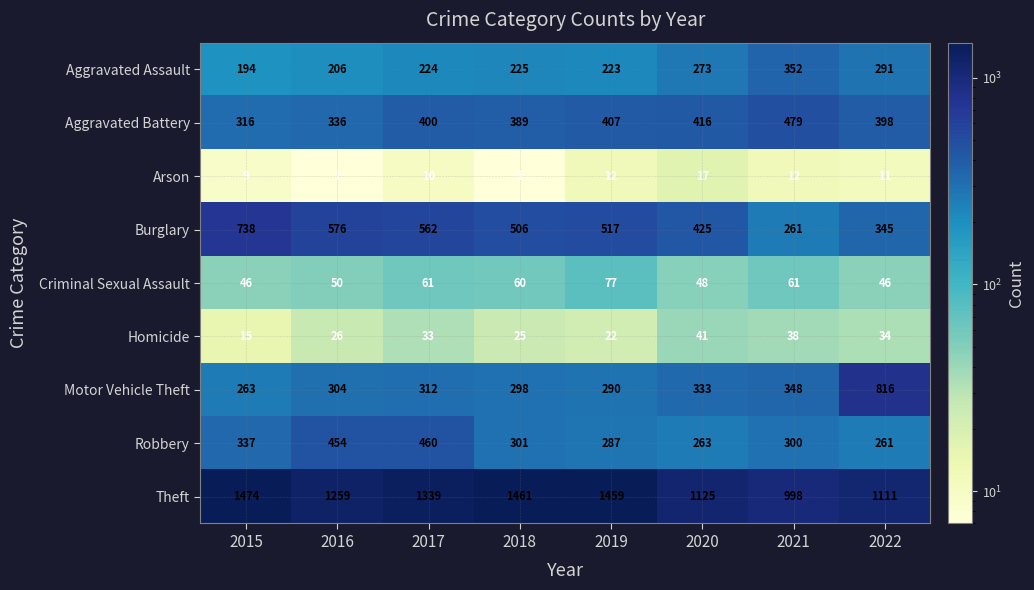

Read the Theft value at 2017, to the nearest 10.

1340